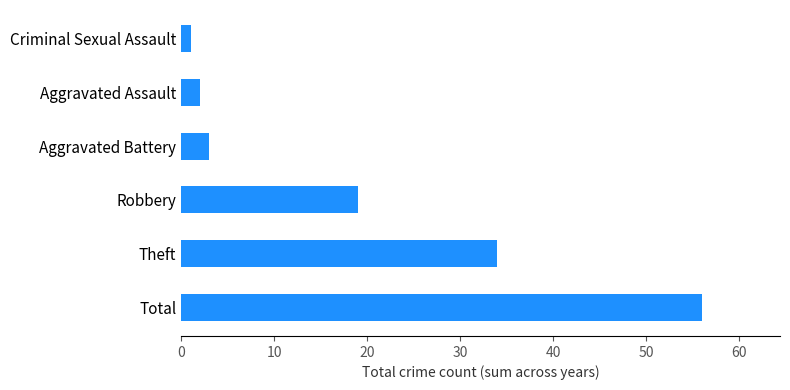

List the labels in order of value, largest first.

Total, Theft, Robbery, Aggravated Battery, Aggravated Assault, Criminal Sexual Assault